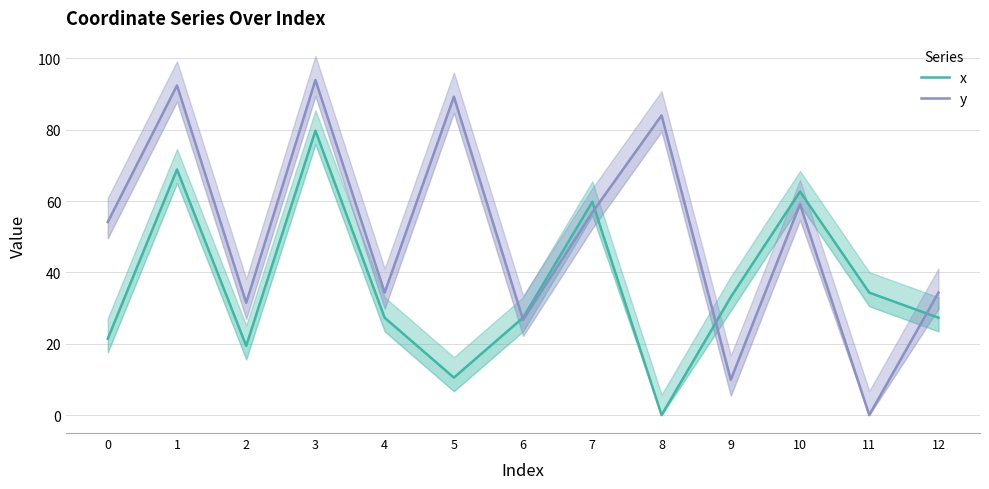

What is the average value of the x series?

36.3